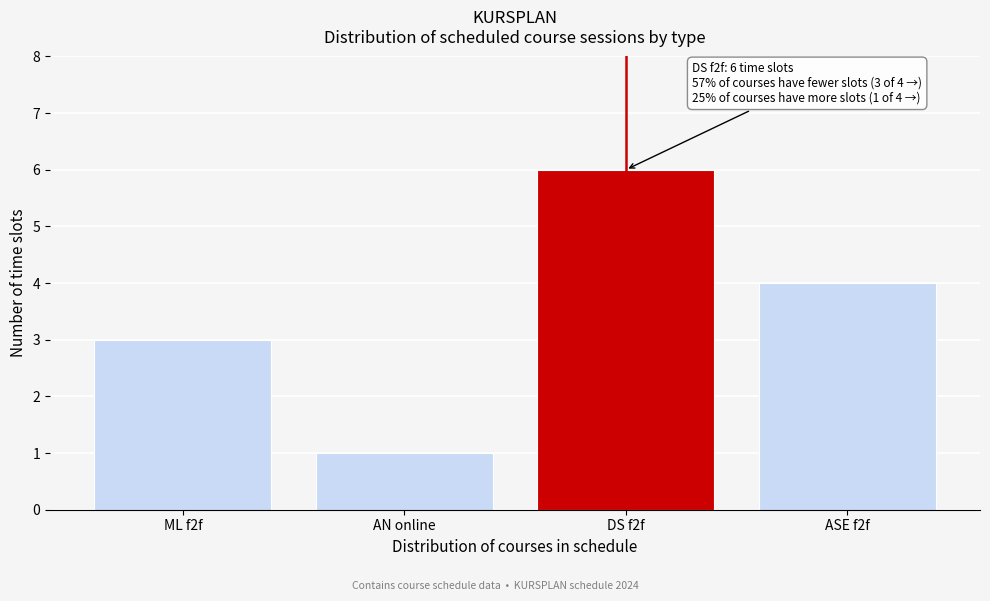

Reading right to left, list all the values displayed in this chart.

ASE f2f=4	DS f2f=6	AN online=1	ML f2f=3